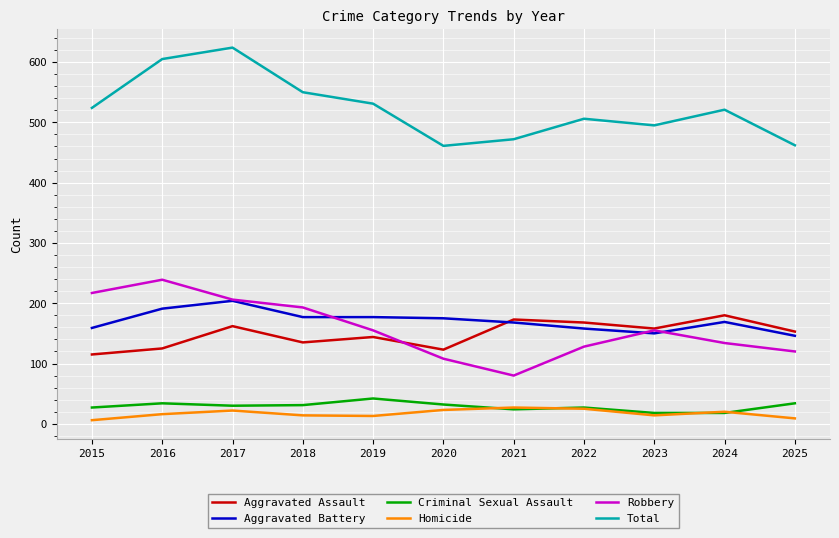

True or false: Aggravated Battery and Total cross at least once.

False